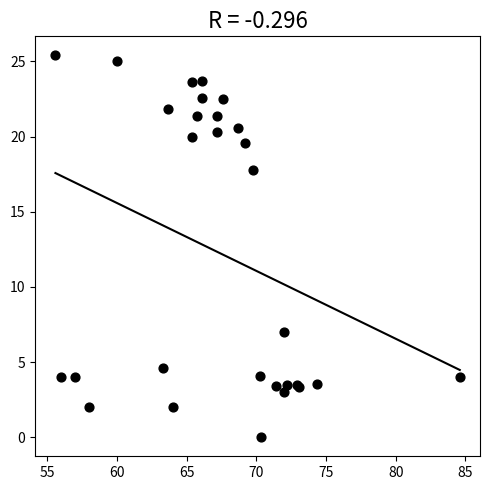

What Y value in the scatter plot is closest to 12?

7.0